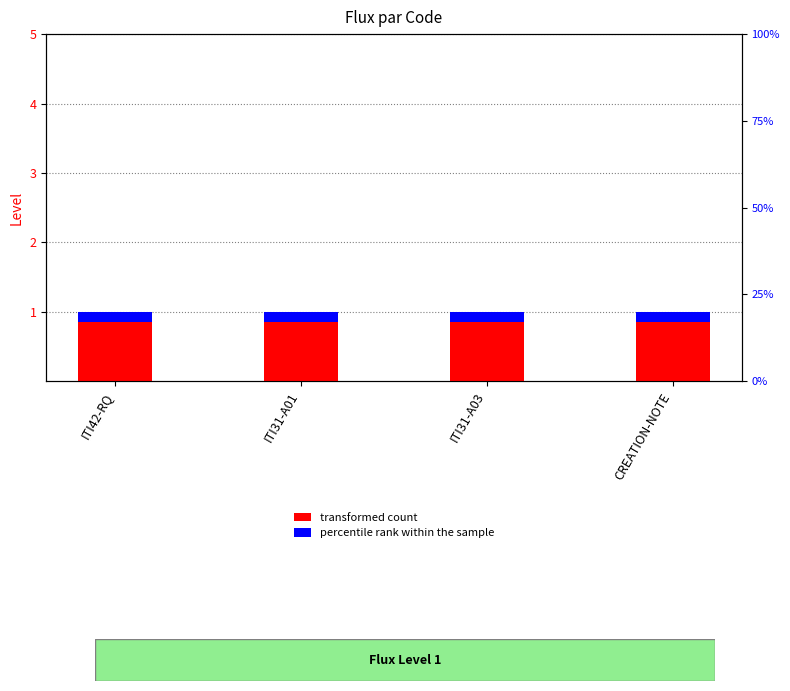

What is the average value of the percentile rank within the sample series?

0.2